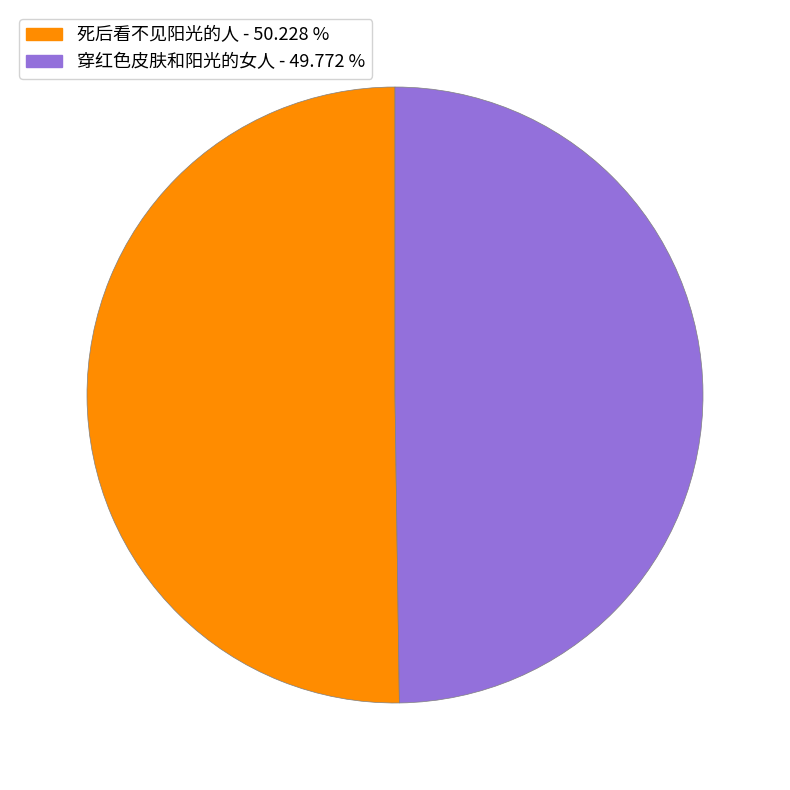

Combined, do 穿红色皮肤和阳光的女人 and 死后看不见阳光的人 account for over 50%?

Yes